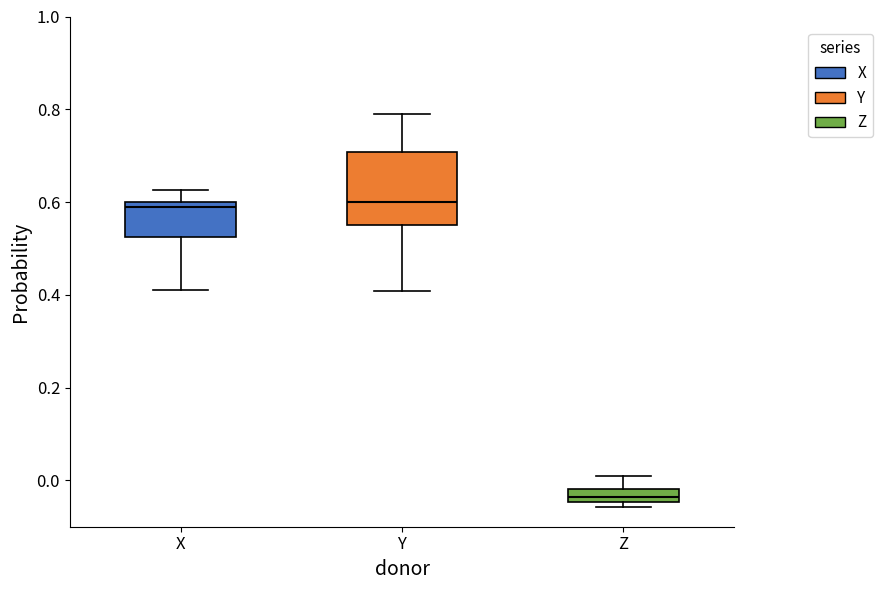

Where does the median line of the box for X sit on the y-axis? The values are not printed on the chart, so give them approximately, as read against the axis.

0.58